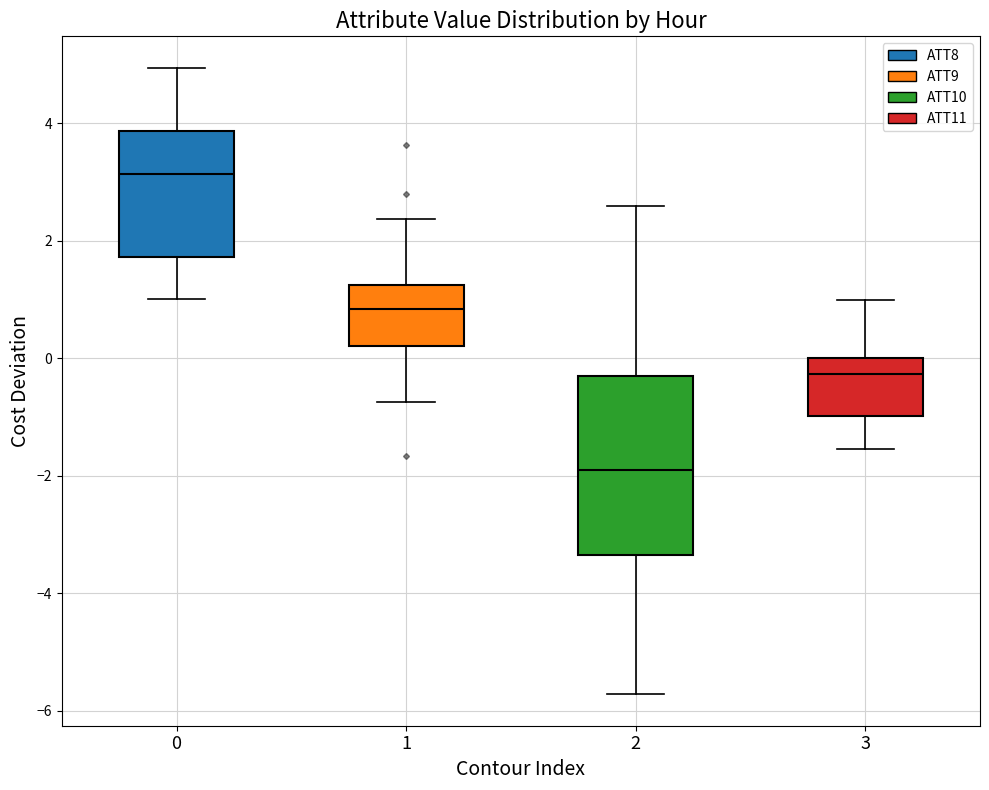

Comparing the boxes themselves (not the whiskers), which one is the tallest?

2